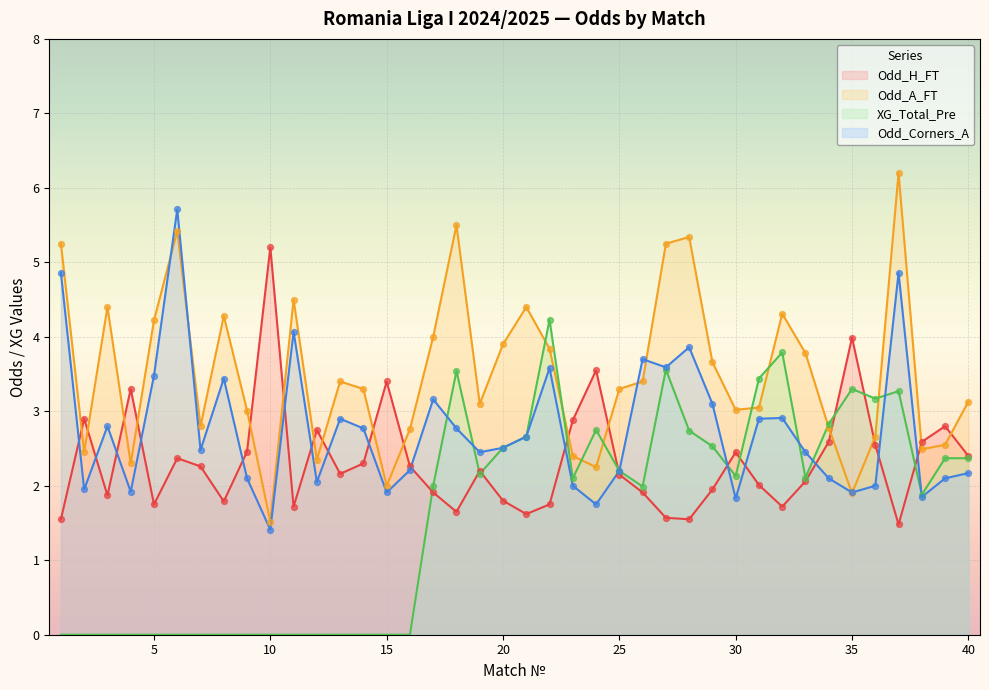

Which series reaches the minimum Y coordinate?

XG_Total_Pre